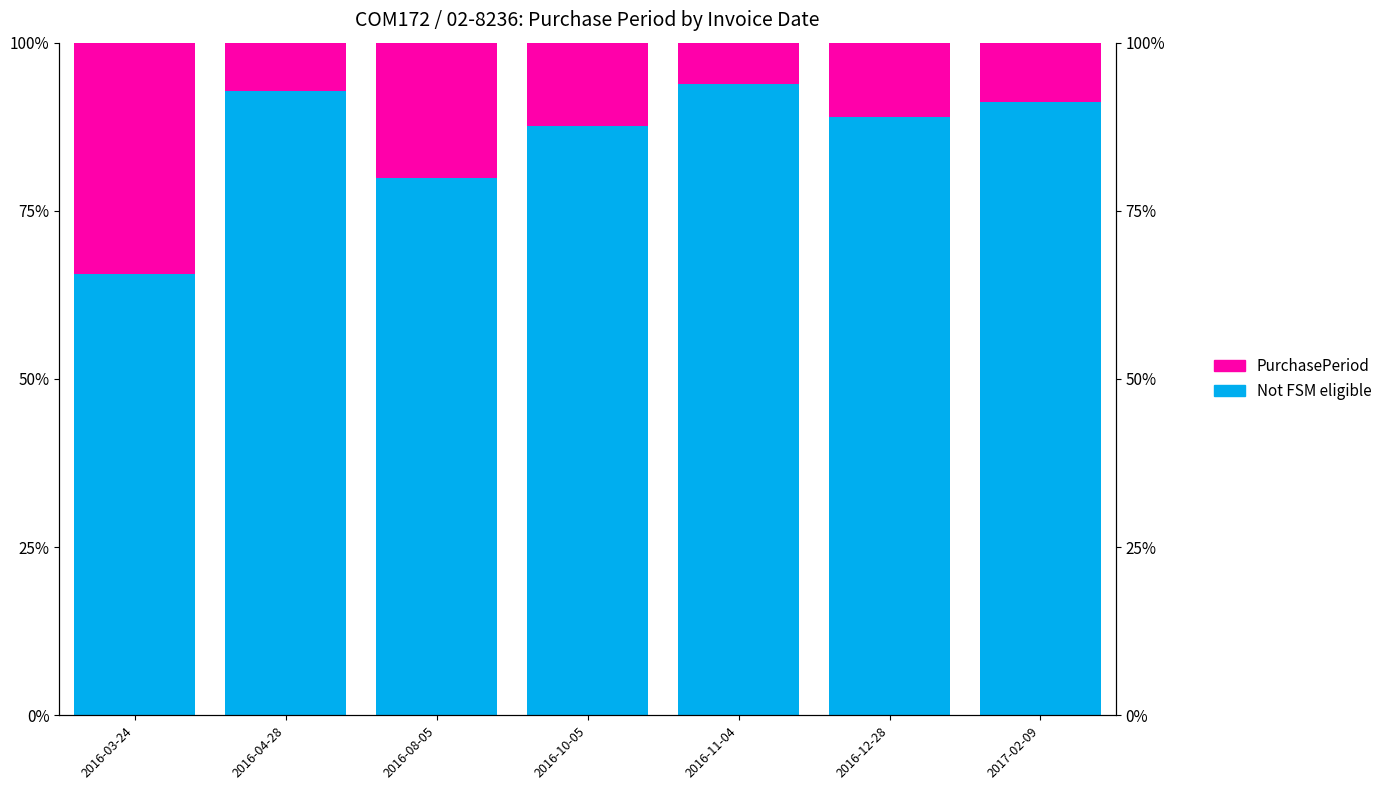

What is the total value across all series at 2016-11-04?

100.0